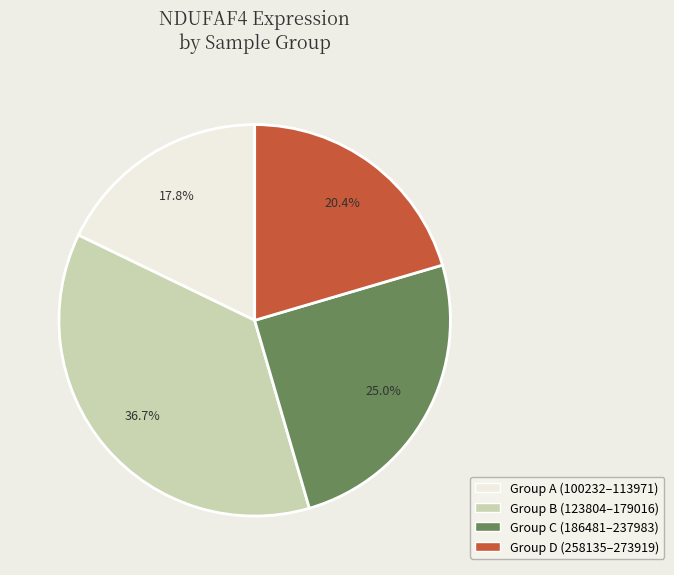

Is there a majority slice in this chart?

No